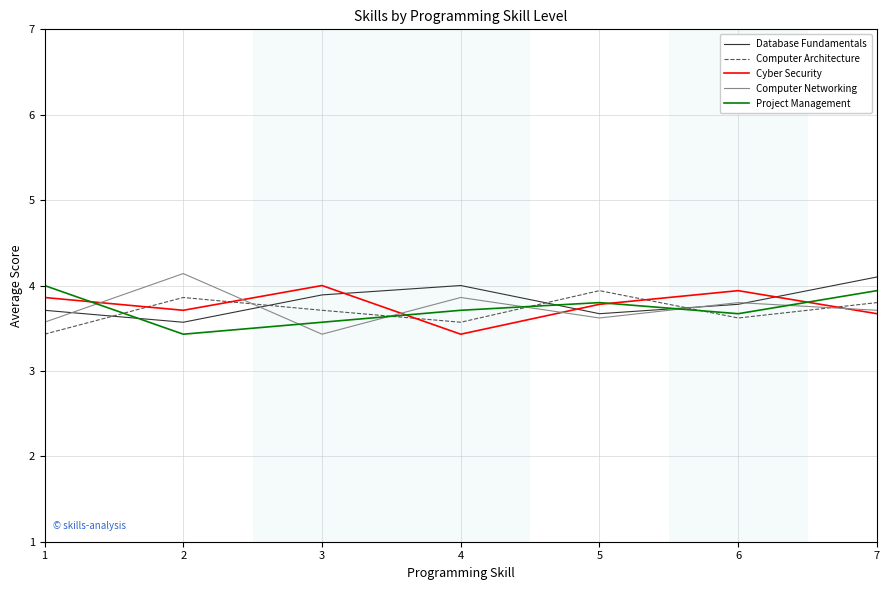

Reading right to left, extract all data points from this chart.

Database Fundamentals: 4.1	3.8	3.7	4.0	3.9	3.6	3.7
Computer Architecture: 3.8	3.6	3.9	3.6	3.7	3.9	3.4
Cyber Security: 3.7	3.9	3.8	3.4	4.0	3.7	3.9
Computer Networking: 3.7	3.8	3.6	3.9	3.4	4.1	3.6
Project Management: 3.9	3.7	3.8	3.7	3.6	3.4	4.0